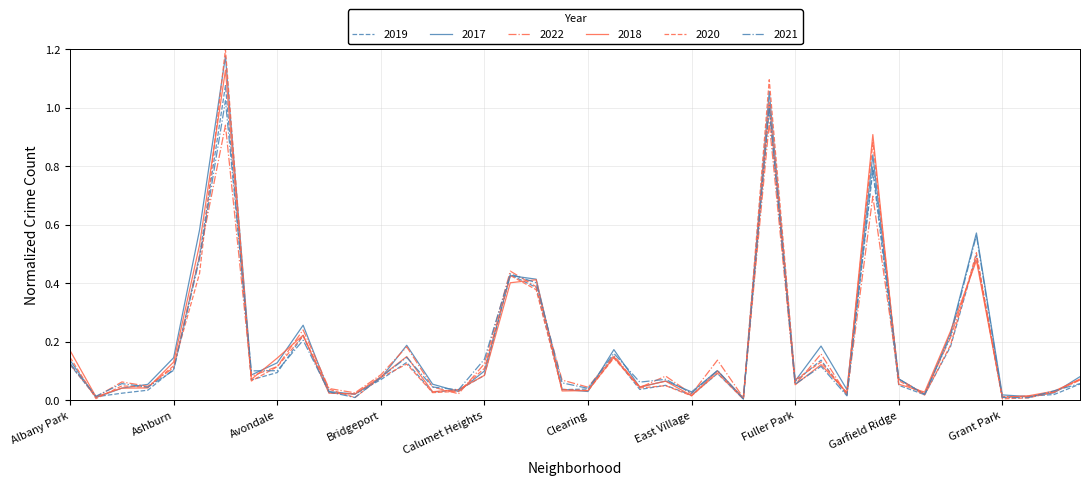

Which series has the widest spread of values?

2020